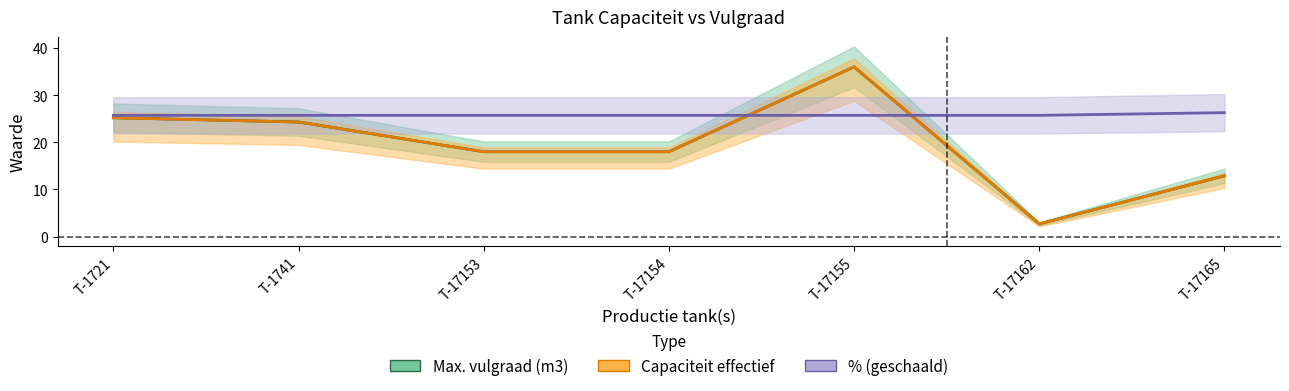

How many lines are shown in the chart?

3